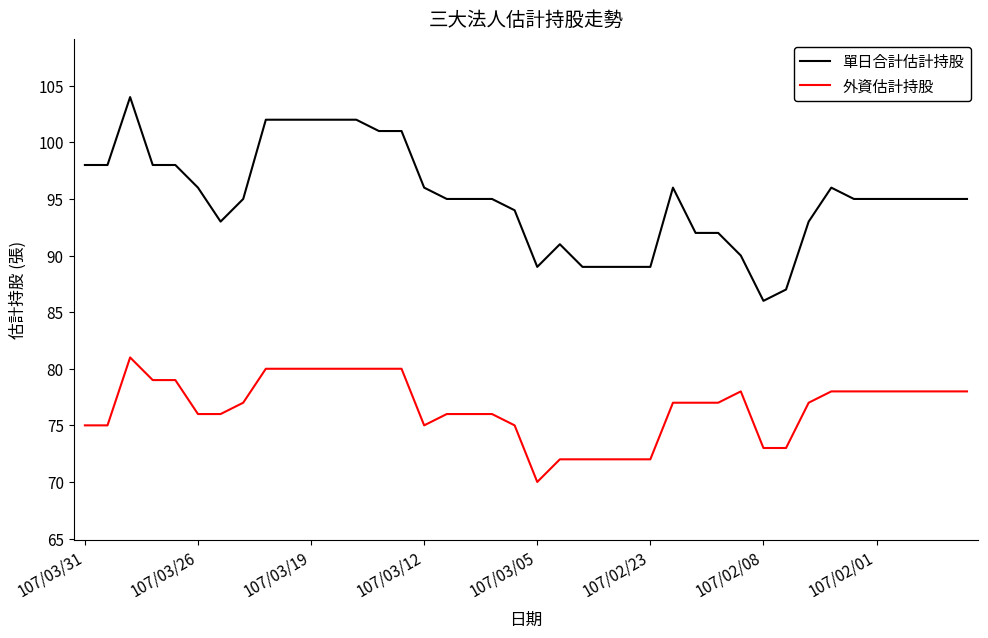

List the series in order of their overall mean, lowest first.

外資估計持股, 單日合計估計持股